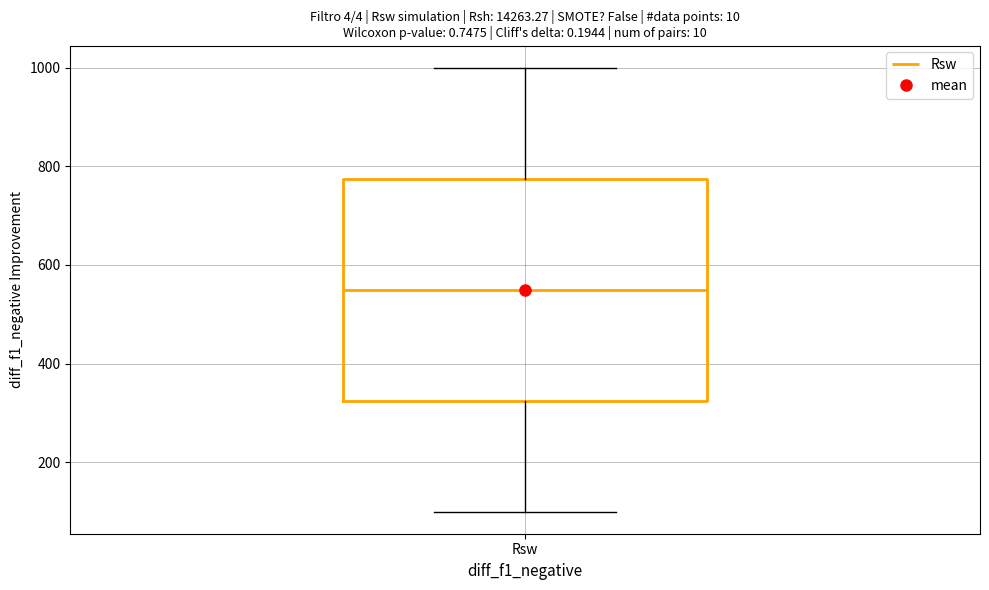

Where does the lower whisker of the box for Rsw end on the y-axis? The values are not printed on the chart, so give them approximately, as read against the axis.

100